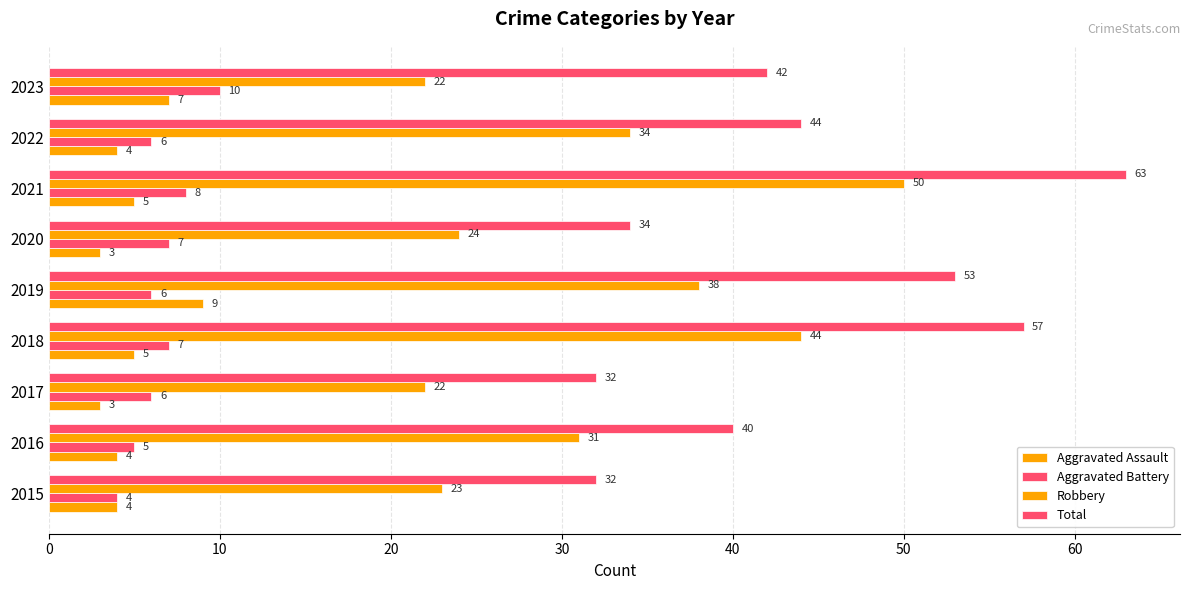

Count the Aggravated Battery values in the range 6 to 7.

5